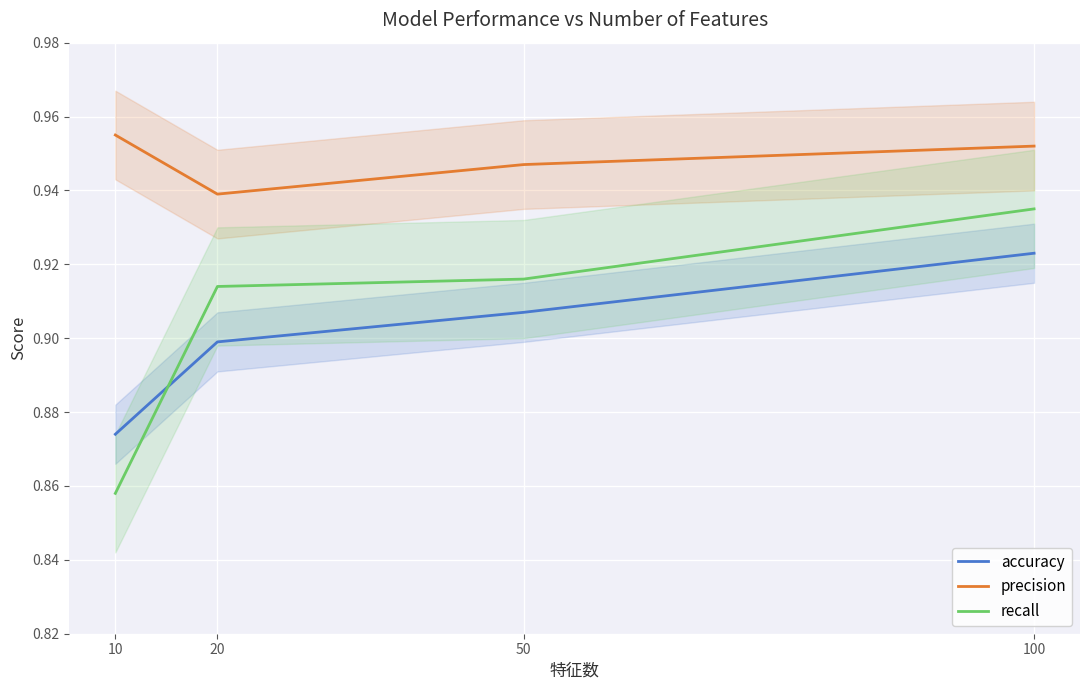

True or false: accuracy and precision intersect in this chart.

False